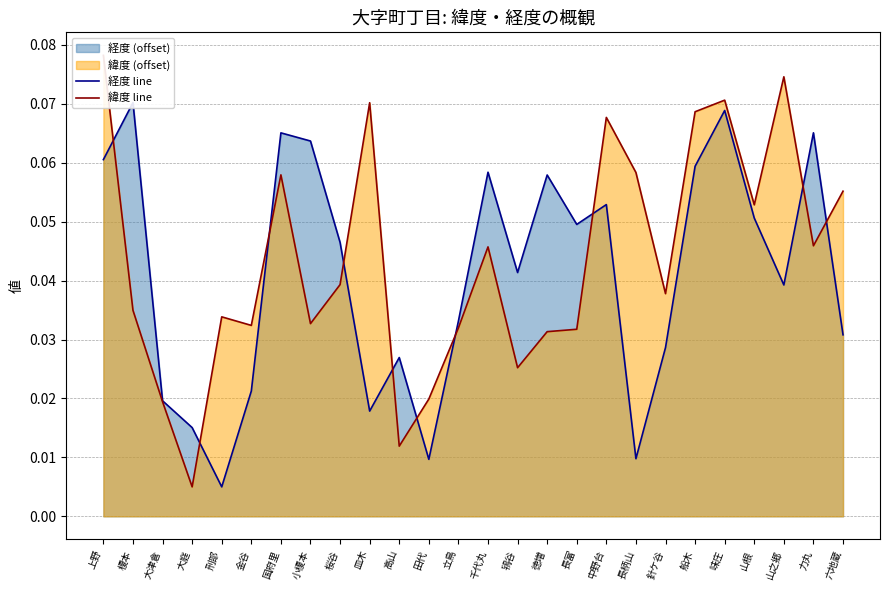

What is the label of the 7th point from the right?

針ケ谷